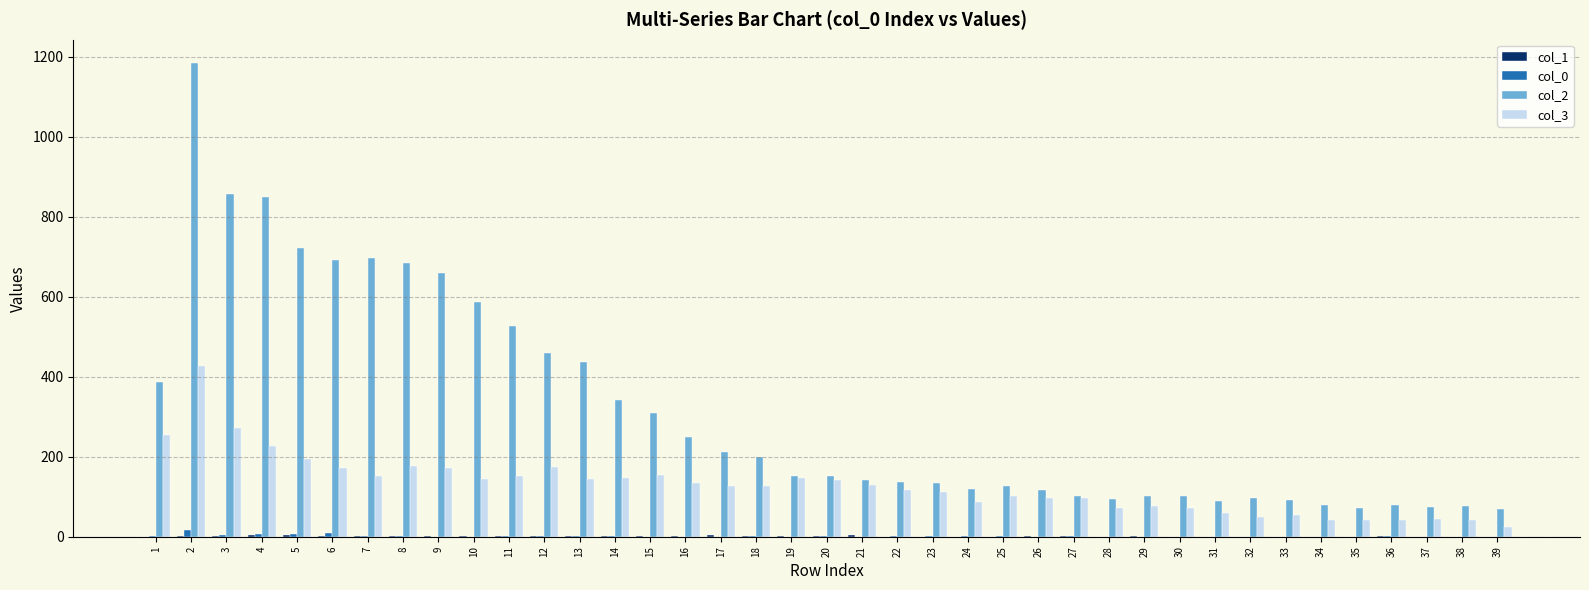

Which series has the largest total across all categories?

col_2